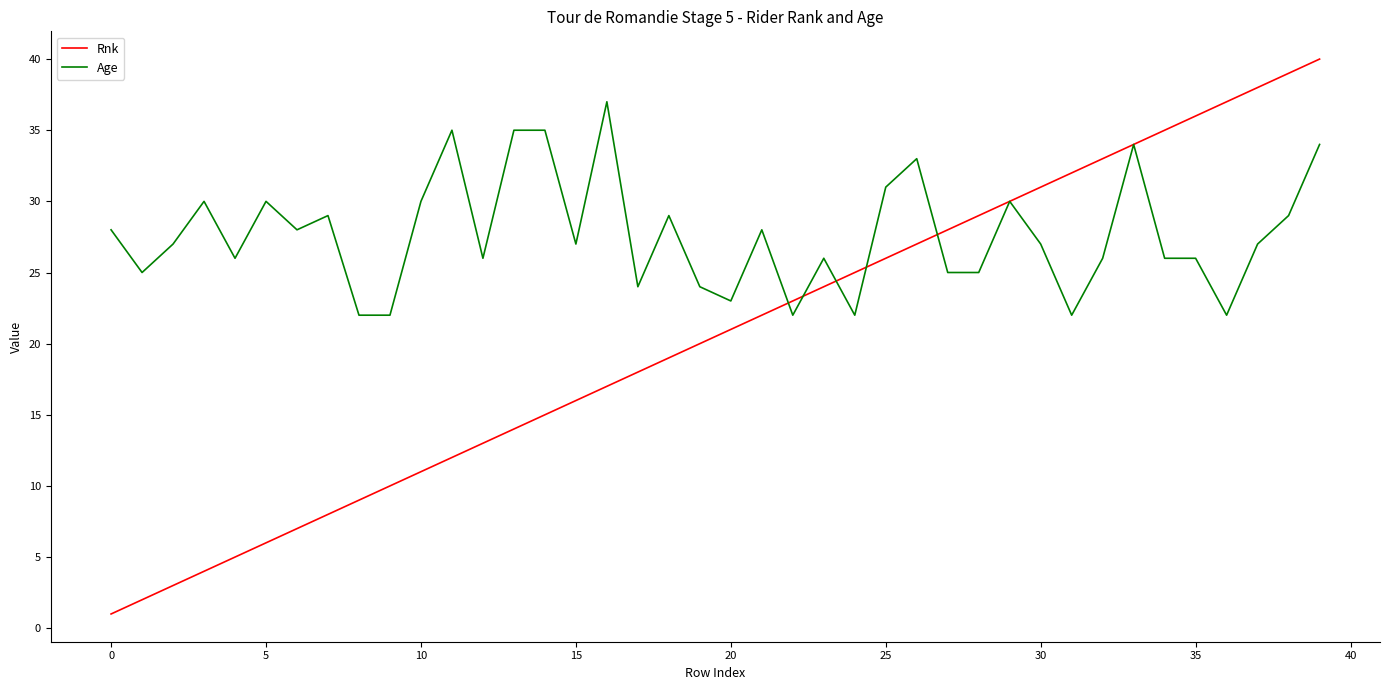

What is the lowest value of the Age series?

22